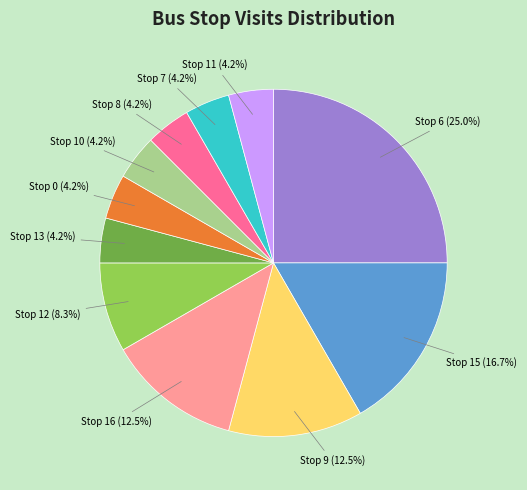

Is there a majority slice in this chart?

No